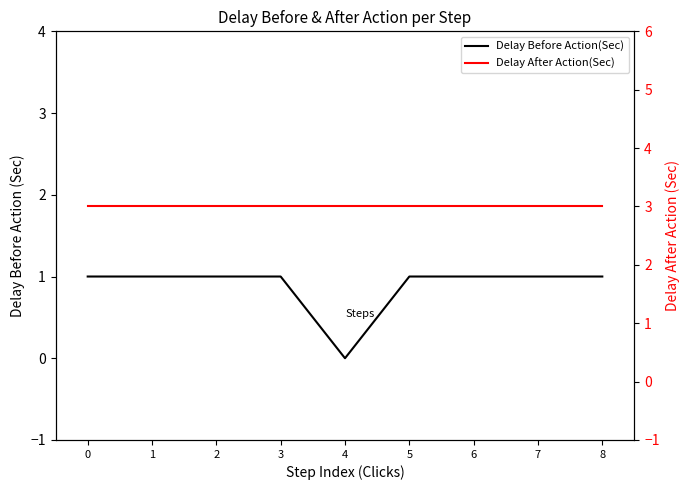

Reading right to left, extract all data points from this chart.

Delay Before Action(Sec): 8=1	7=1	6=1	5=1	4=0	3=1	2=1	1=1	0=1
Delay After Action(Sec): 8=3	7=3	6=3	5=3	4=3	3=3	2=3	1=3	0=3